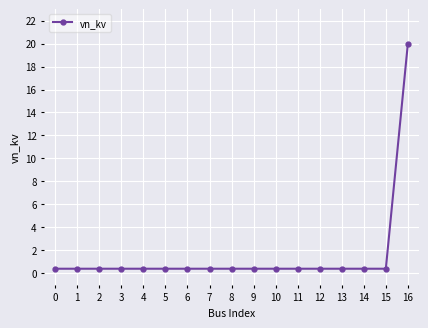

Reading right to left, list all the values displayed in this chart.

16=20.0	15=0.4	14=0.4	13=0.4	12=0.4	11=0.4	10=0.4	9=0.4	8=0.4	7=0.4	6=0.4	5=0.4	4=0.4	3=0.4	2=0.4	1=0.4	0=0.4